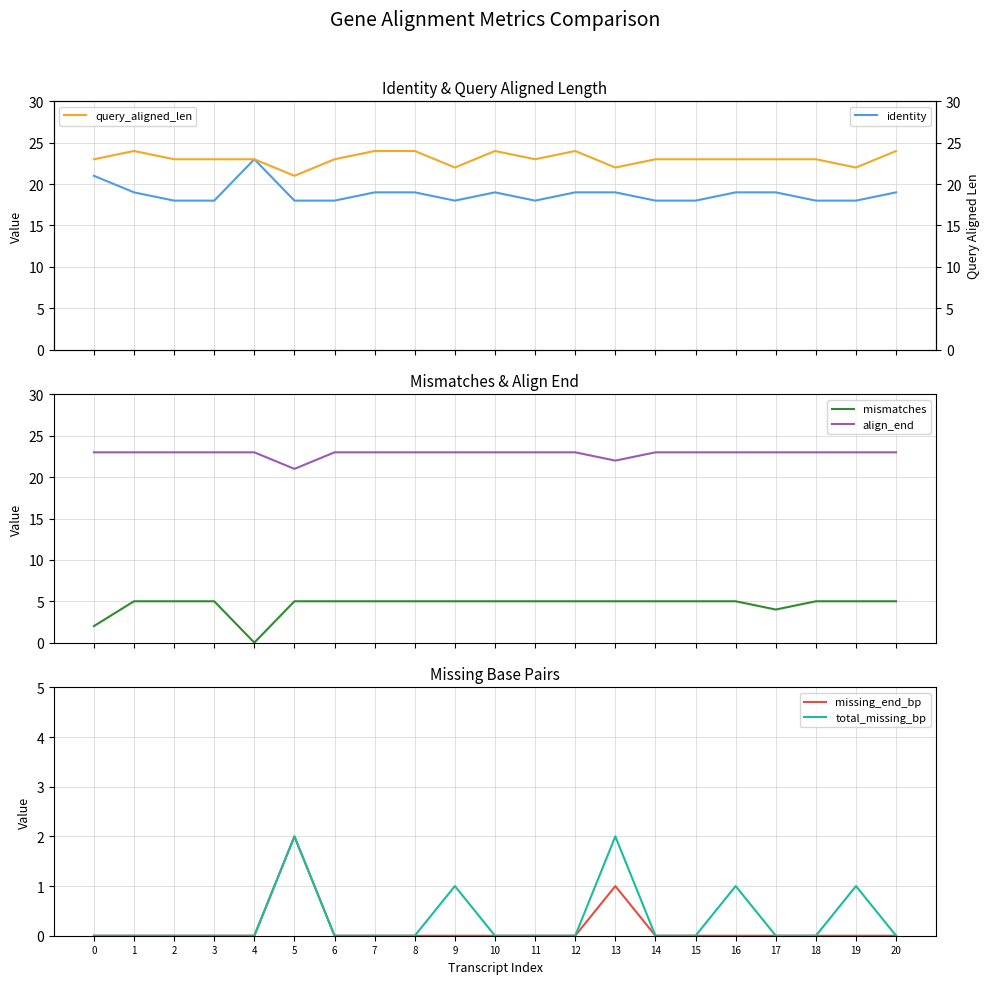

At 7, list the series in order from largest to smallest.

query_aligned_len, align_end, identity, mismatches, missing_end_bp, total_missing_bp